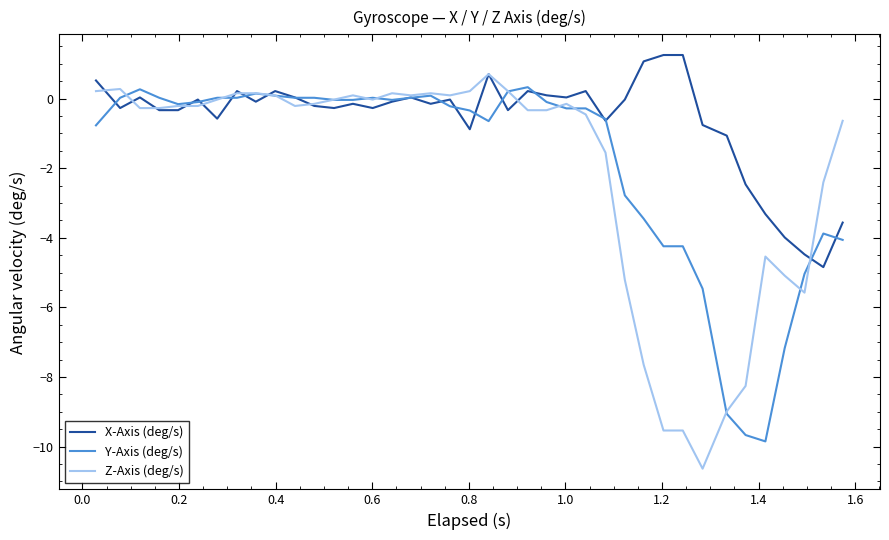

Which series has the largest total across all categories?

X-Axis (deg/s)